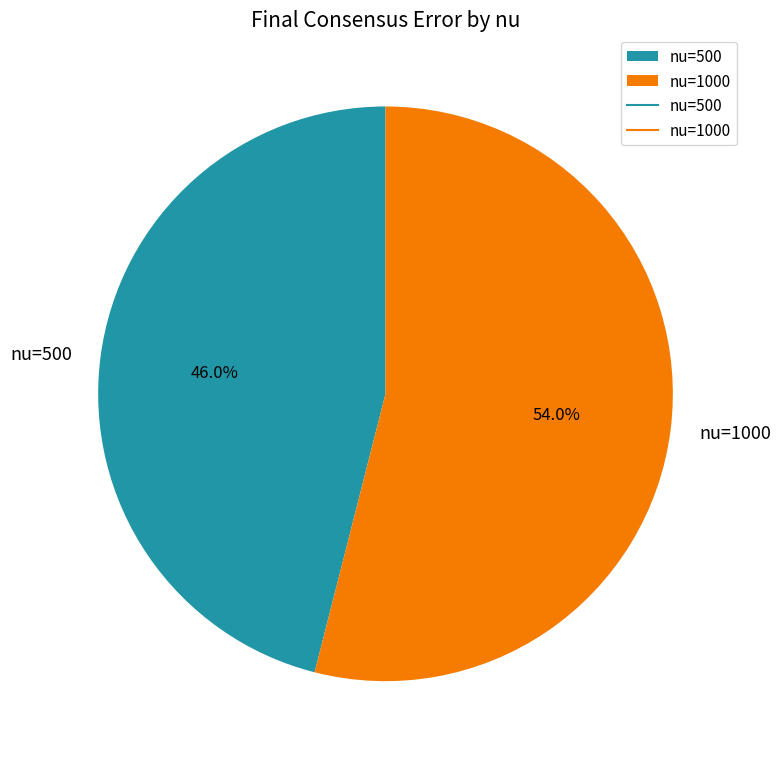

How many segments does this pie chart have?

2